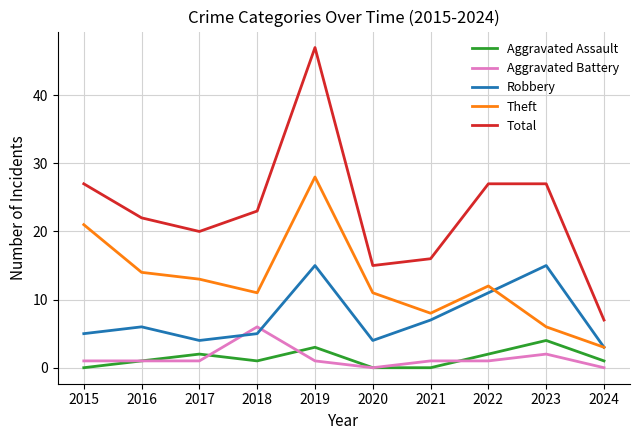

True or false: Aggravated Assault and Robbery cross at least once.

False